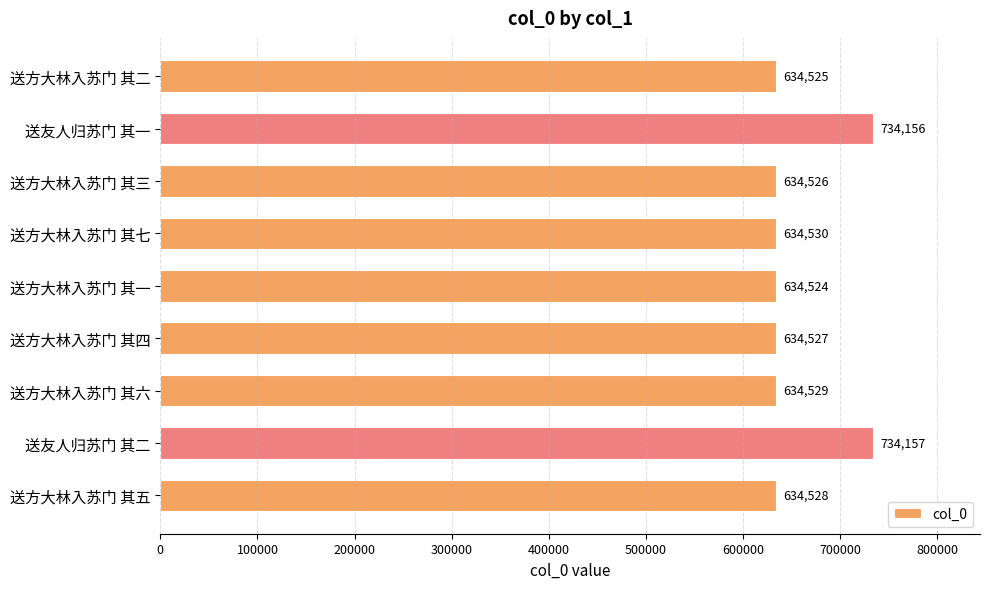

What is the approximate value at 送方大林入苏门 其四, to the nearest 100?

634500